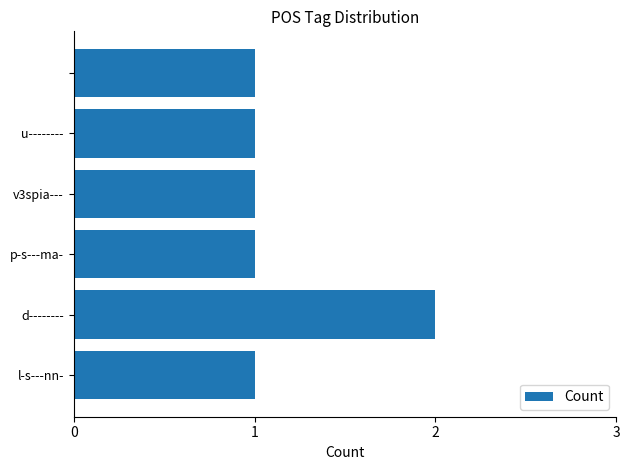

Reading bottom to top, what are all the values shown in this chart?

1	2	1	1	1	1